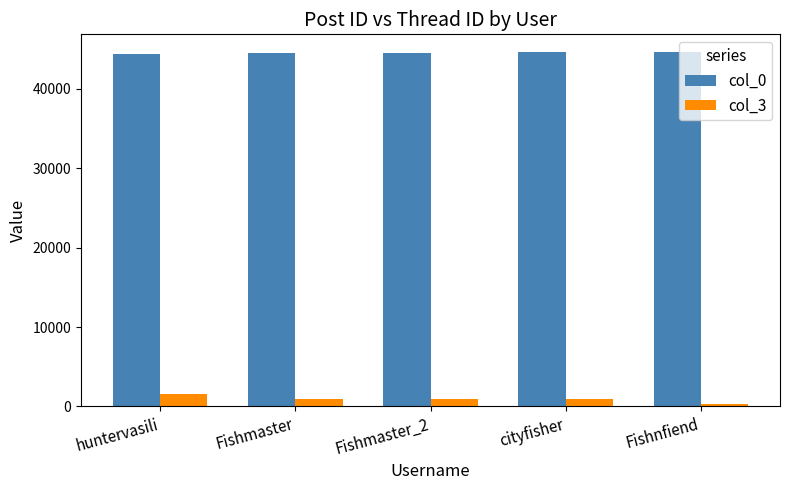

Does the chart contain any negative values?

No